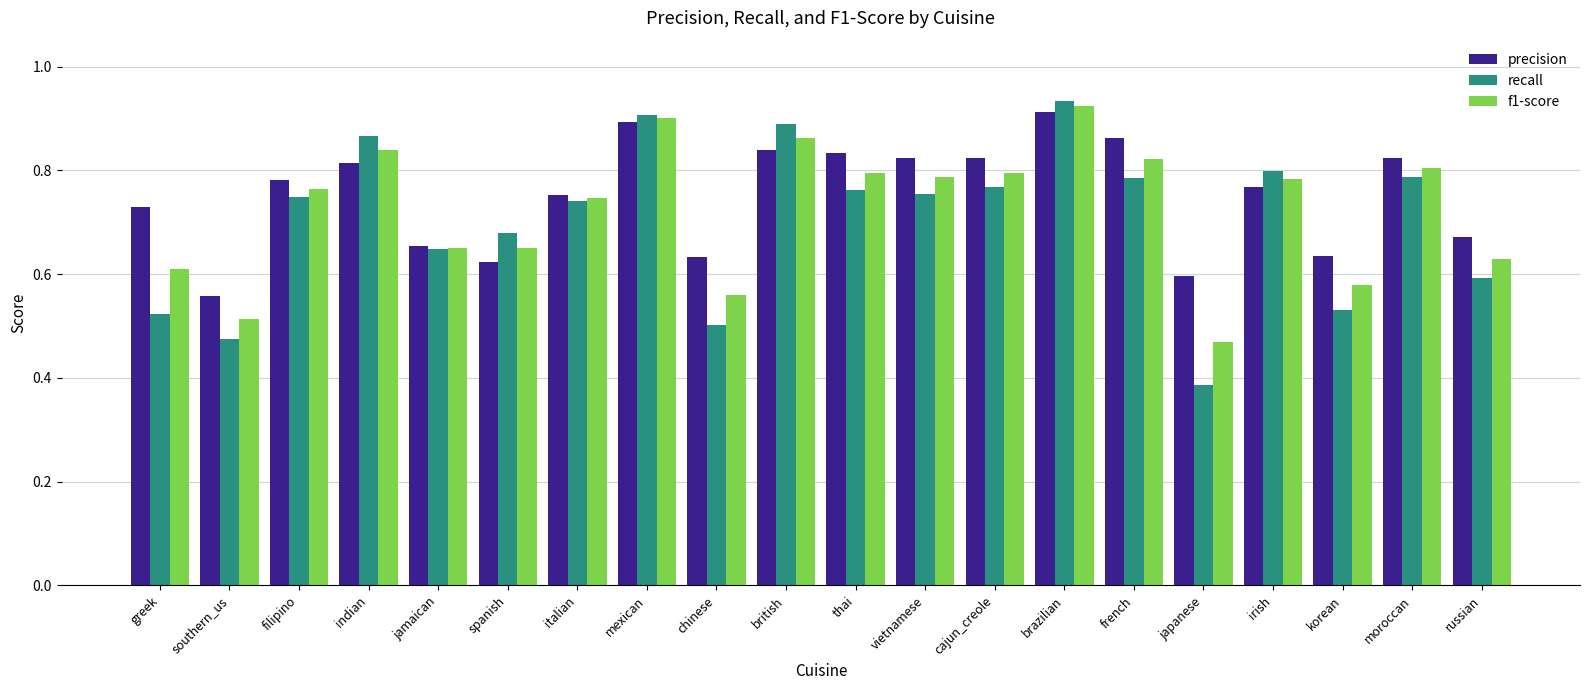

What is the label of the 9th bar from the left?

chinese